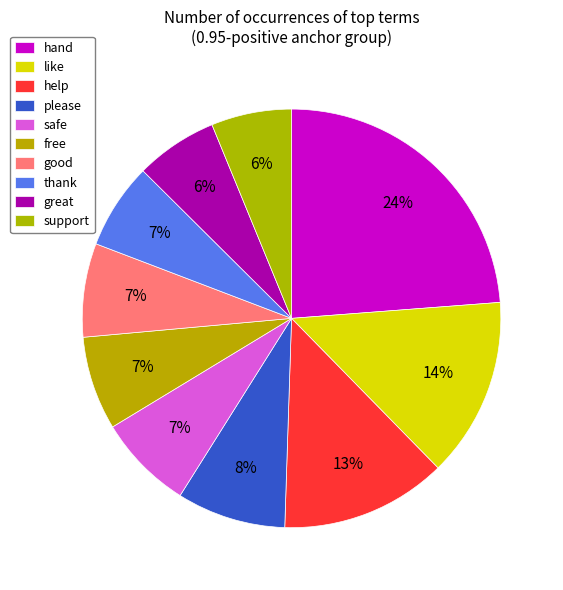

Count the number of slices in the pie.

10